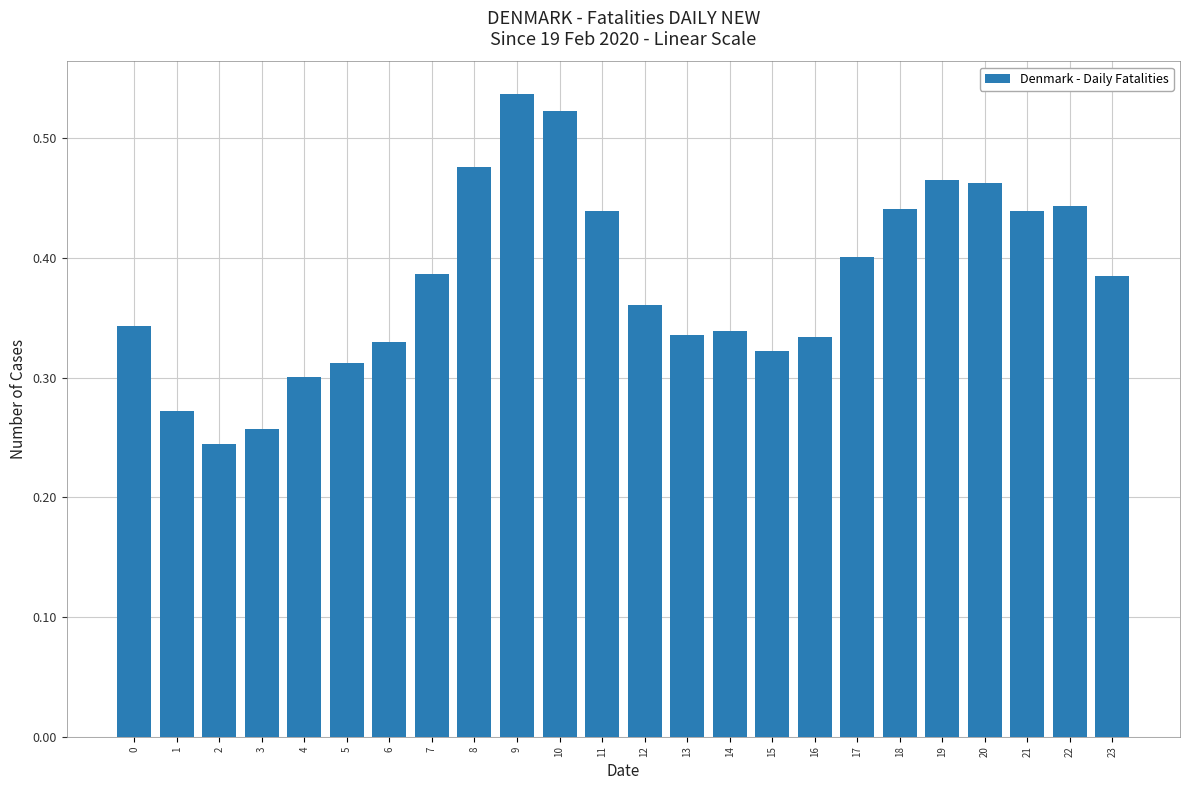

Between 11 and 0, which is larger?

11